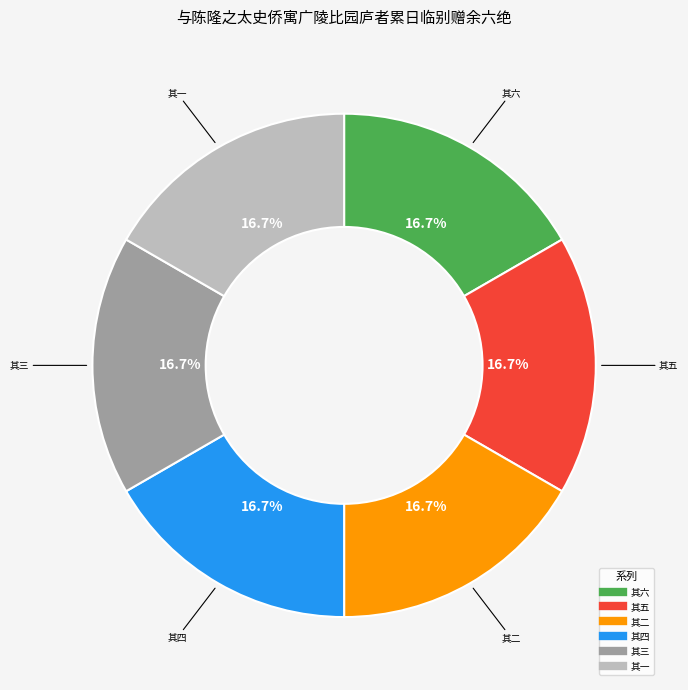

How many slices are in this pie chart?

6